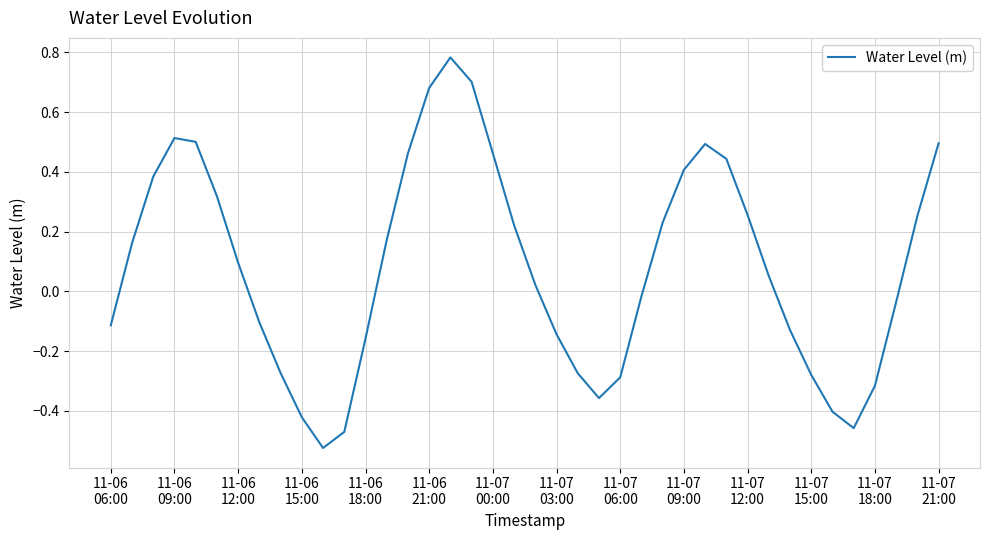

Is this an area chart (filled region under the line)?

No